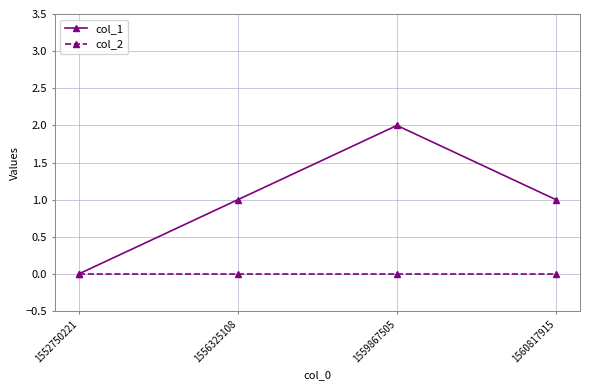

Which series changed the most between 1559867505 and 1560817915?

col_1